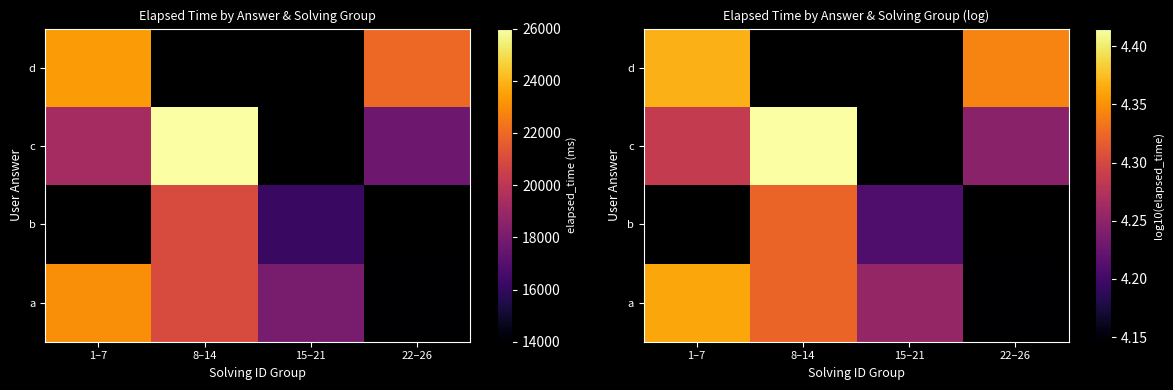

Which label corresponds to the smallest value in the chart?

22–26